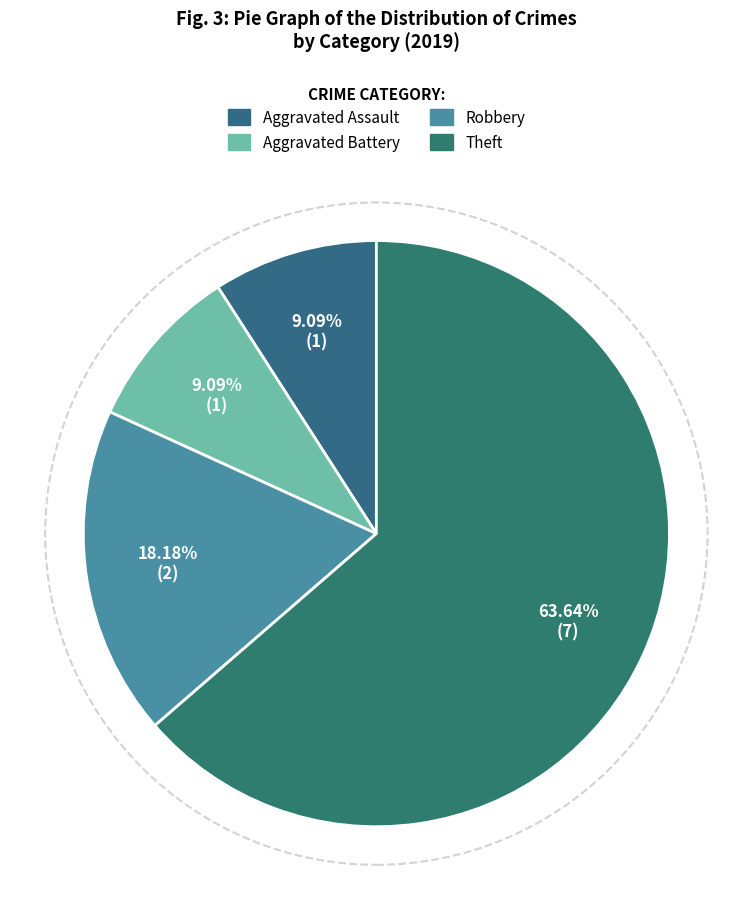

What percentage is the Aggravated Assault slice, to the nearest percent?

9%